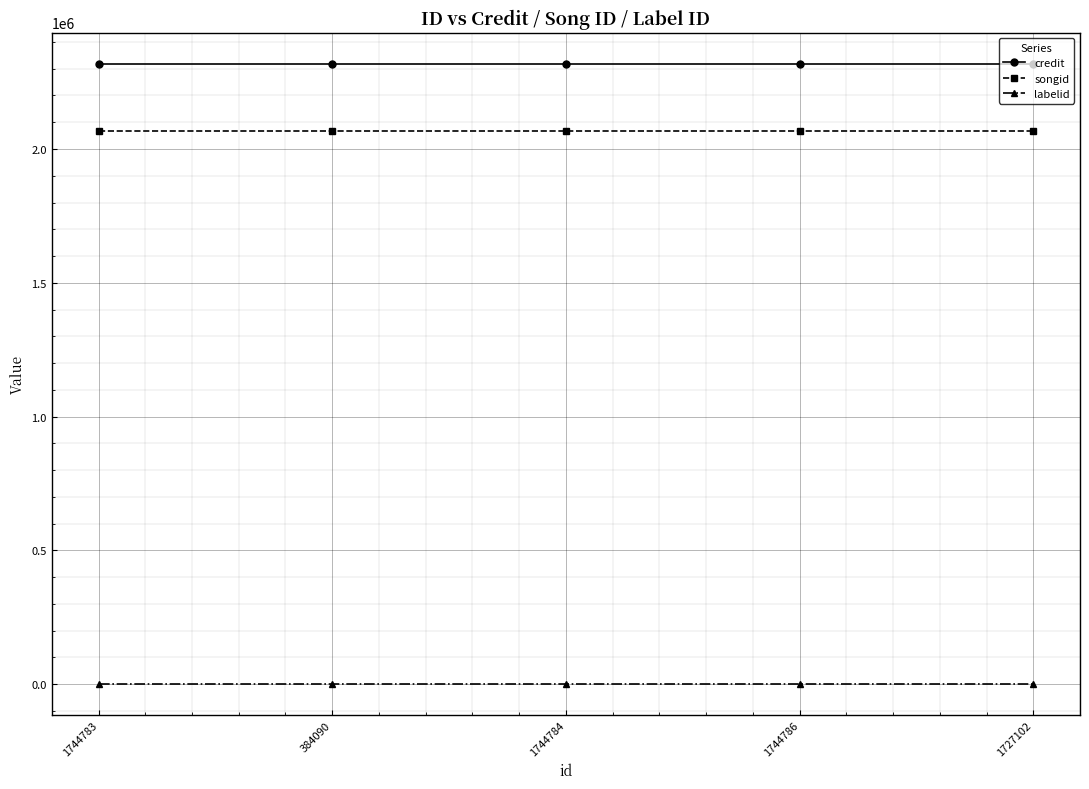

True or false: credit has a value of 2319015 at 384090.

True